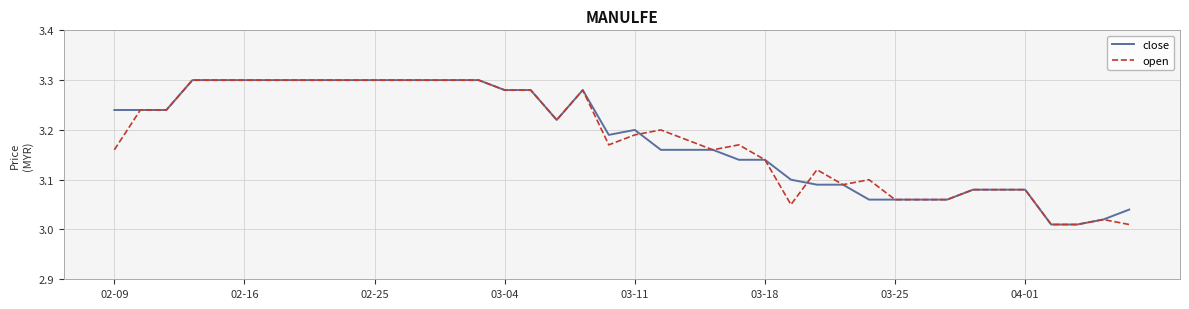

Does the chart display data point markers on the line(s)?

No